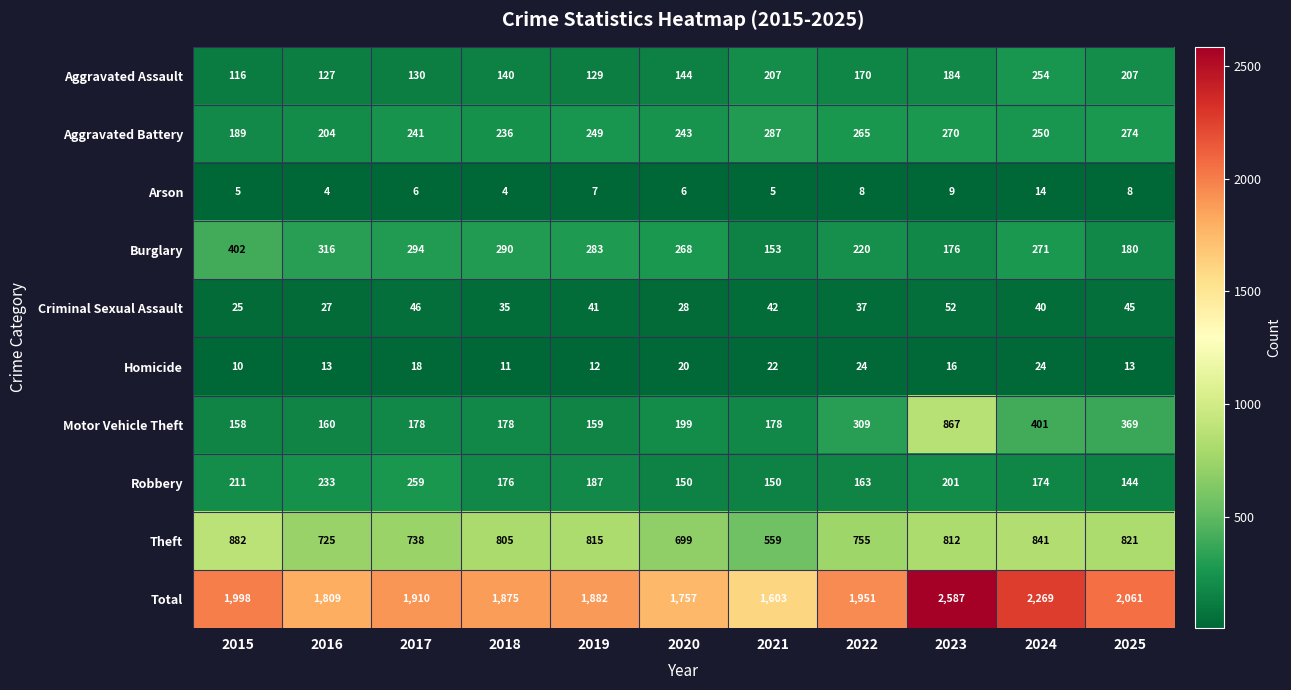

Where is Robbery nearest to the value 201?

2023